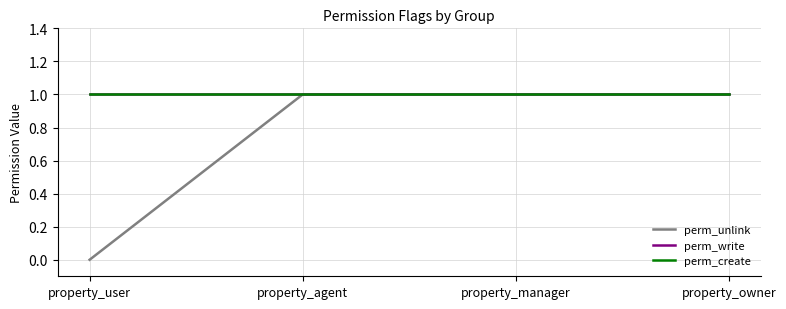

Does the chart display data point markers on the line(s)?

No